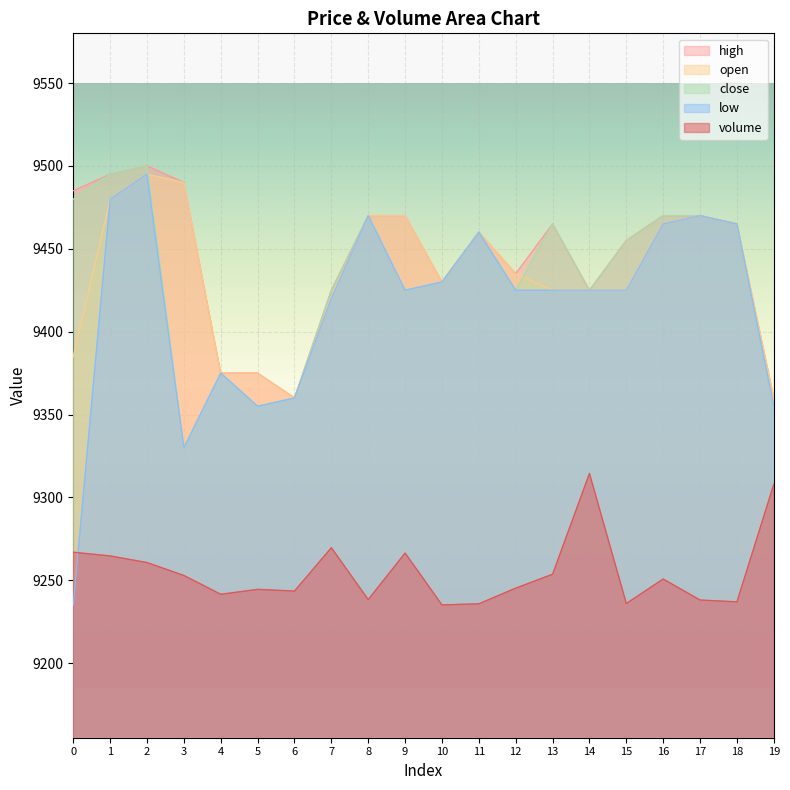

Reading left to right, list all the values displayed in this chart.

volume: 0=9266.9	1=9264.7	2=9260.7	3=9252.9	4=9241.6	5=9244.5	6=9243.5	7=9269.7	8=9238.3	9=9266.4	10=9235.2	11=9235.8	12=9245.3	13=9253.7	14=9314.5	15=9236.0	16=9250.8	17=9238.1	18=9237.0	19=9308.0
high: 0=9485.0	1=9495.0	2=9500.0	3=9490.0	4=9375.0	5=9375.0	6=9360.0	7=9425.0	8=9470.0	9=9470.0	10=9430.0	11=9460.0	12=9435.0	13=9465.0	14=9425.0	15=9455.0	16=9470.0	17=9470.0	18=9465.0	19=9360.0
open: 0=9385.0	1=9480.0	2=9495.0	3=9490.0	4=9375.0	5=9375.0	6=9360.0	7=9420.0	8=9470.0	9=9470.0	10=9430.0	11=9460.0	12=9435.0	13=9425.0	14=9425.0	15=9425.0	16=9465.0	17=9470.0	18=9465.0	19=9360.0
close: 0=9480.0	1=9495.0	2=9500.0	3=9330.0	4=9375.0	5=9355.0	6=9360.0	7=9425.0	8=9470.0	9=9425.0	10=9430.0	11=9460.0	12=9425.0	13=9465.0	14=9425.0	15=9455.0	16=9470.0	17=9470.0	18=9465.0	19=9355.0
low: 0=9235.0	1=9480.0	2=9495.0	3=9330.0	4=9375.0	5=9355.0	6=9360.0	7=9420.0	8=9470.0	9=9425.0	10=9430.0	11=9460.0	12=9425.0	13=9425.0	14=9425.0	15=9425.0	16=9465.0	17=9470.0	18=9465.0	19=9355.0